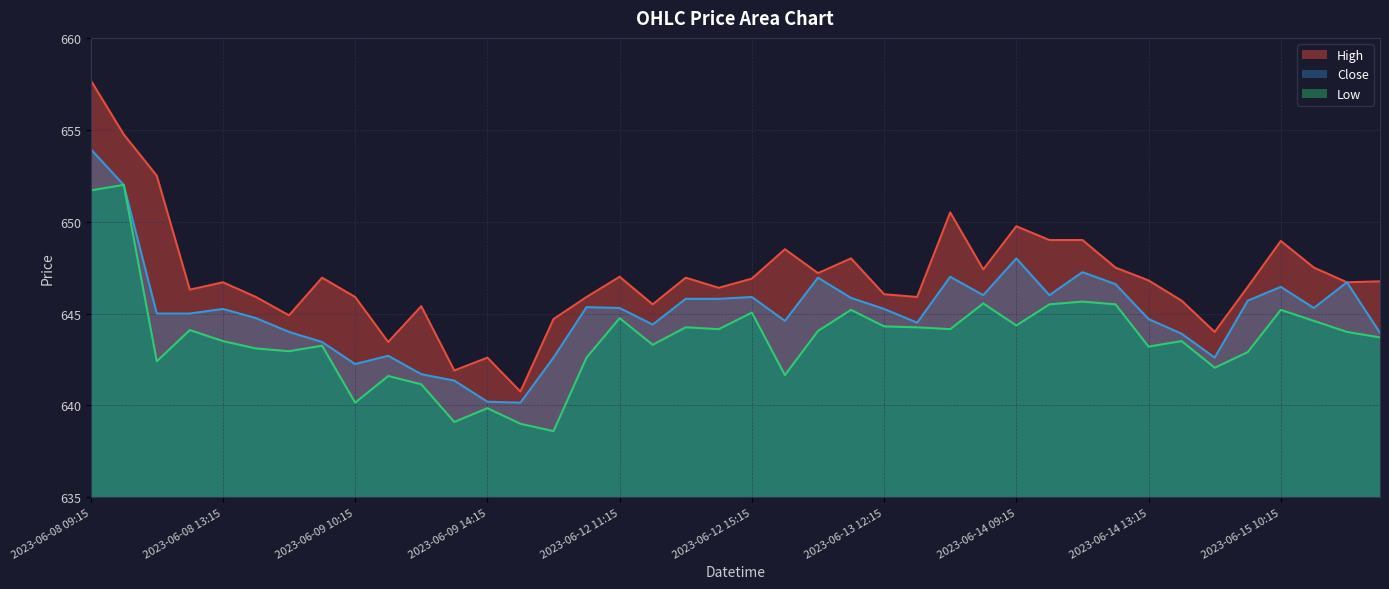

How many values in the Close series are below 645?

17